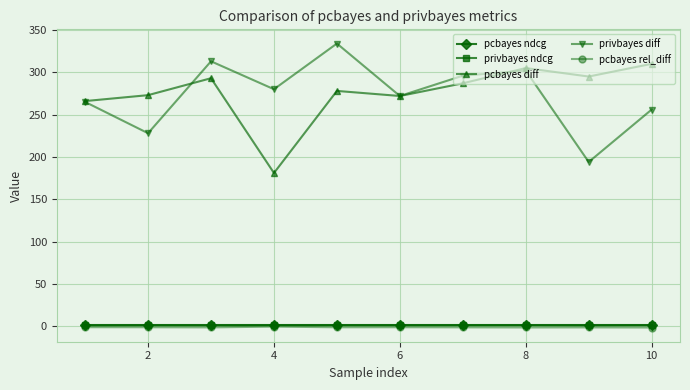

In pcbayes diff, how many points are higher than both neighbors (excluding endpoints)?

3